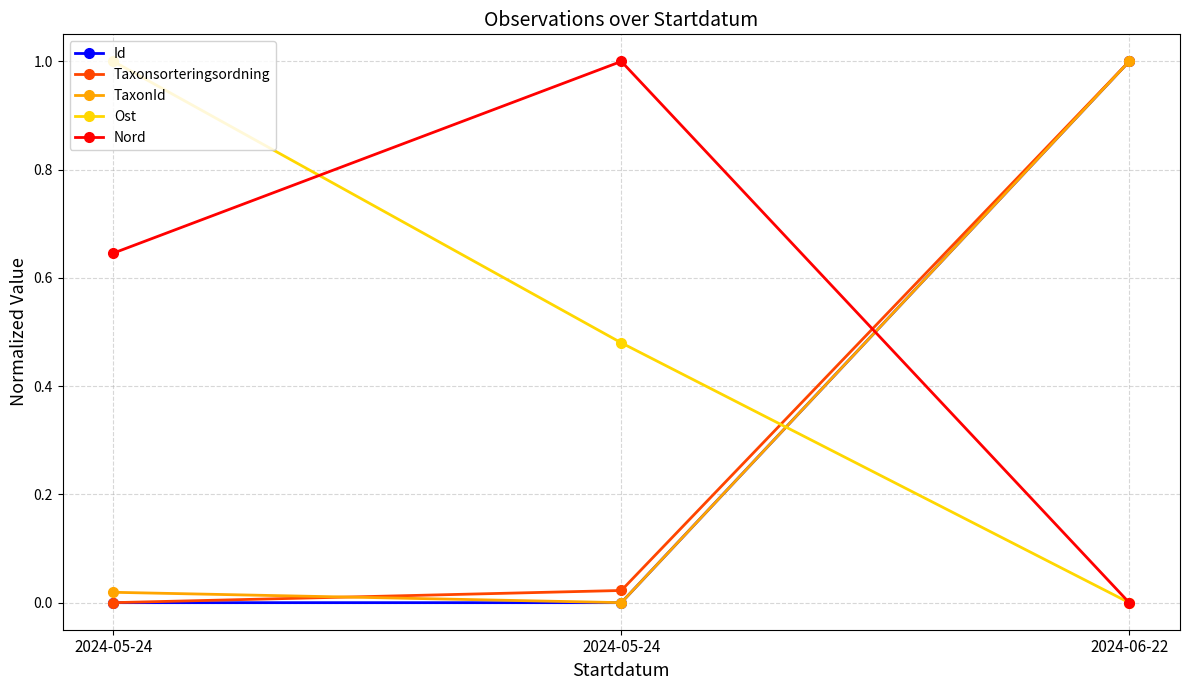

Which has a higher value, 2024-05-24 or 2024-06-22?

2024-06-22